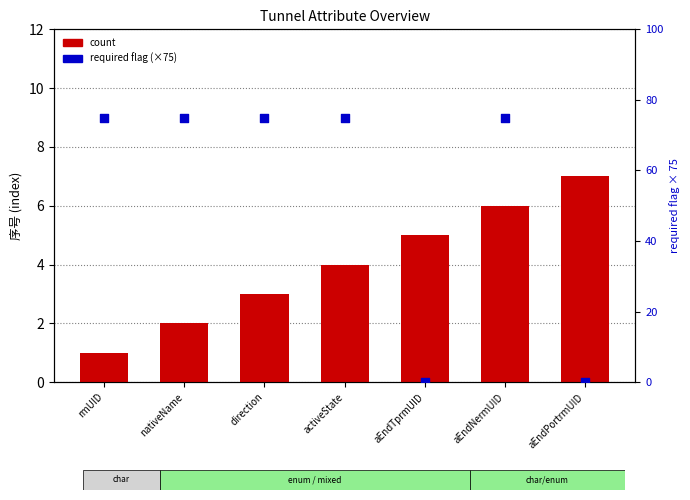

Which series has the largest total across all categories?

required (scaled)